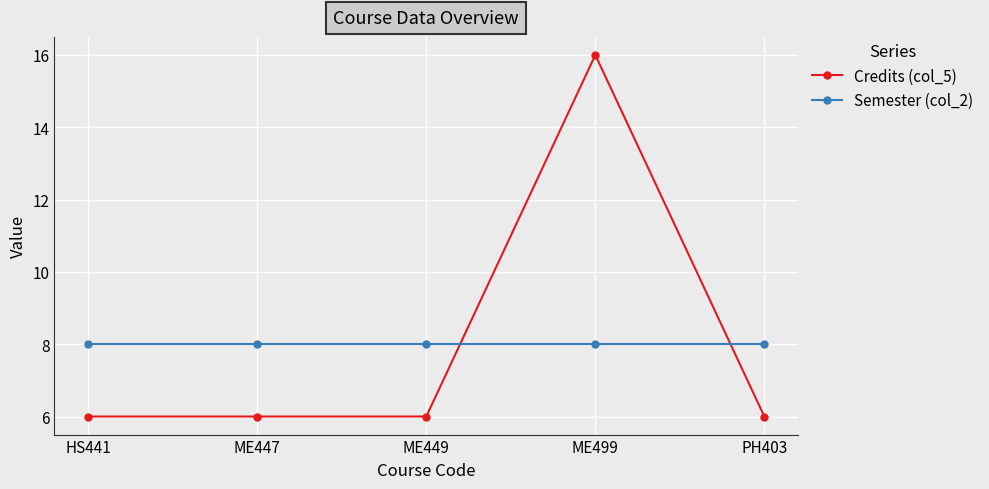

What is the average value of the Credits (col_5) series?

8